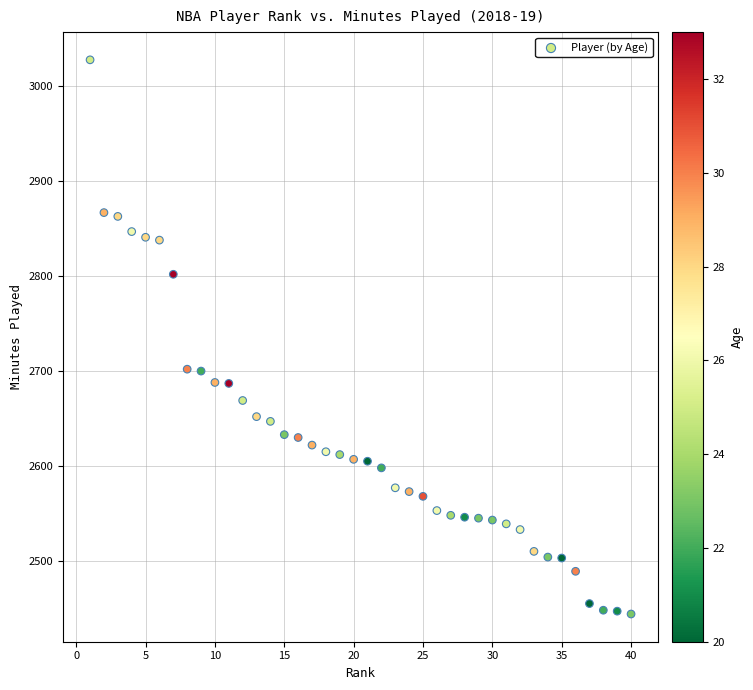

What is the range of X values (max minus min)?

39